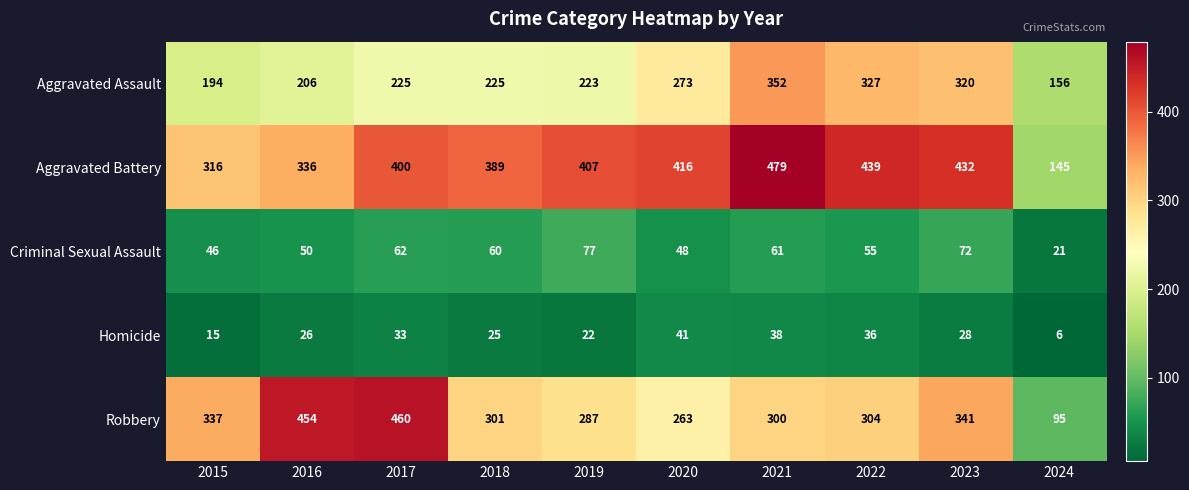

What value does the Aggravated Assault series have at 2022, to the nearest 5?

325